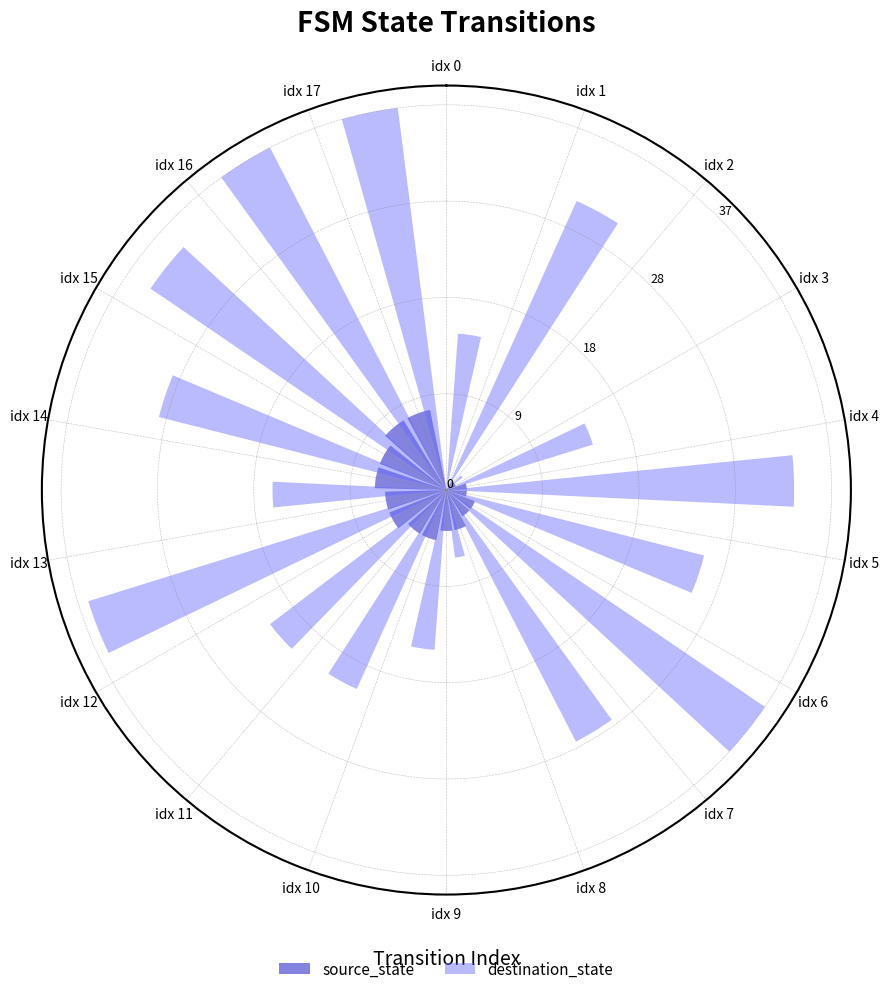

Between idx 3 and idx 5, which series saw the biggest shift?

destination_state